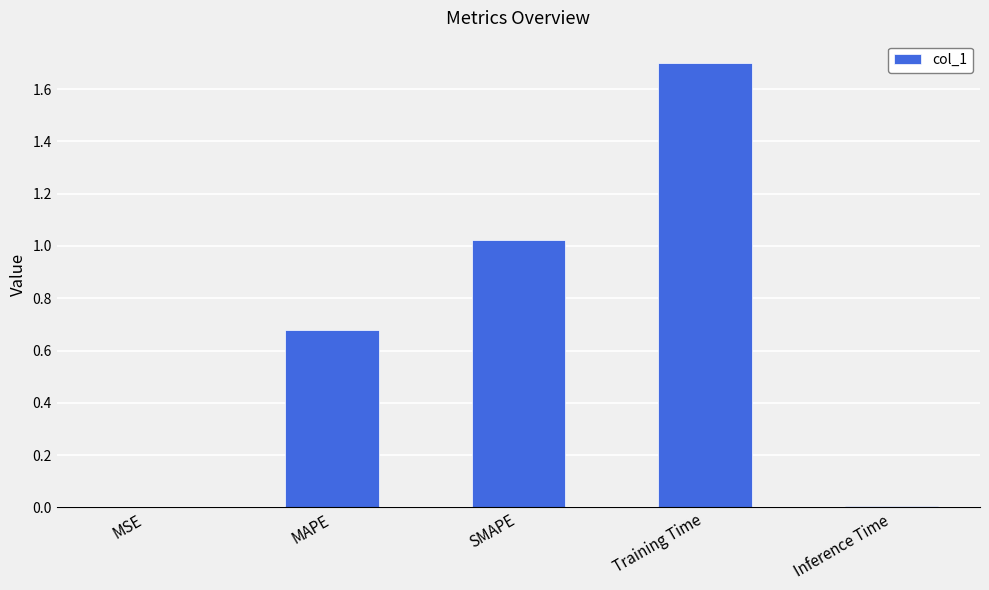

What is the greatest value displayed?

1.7